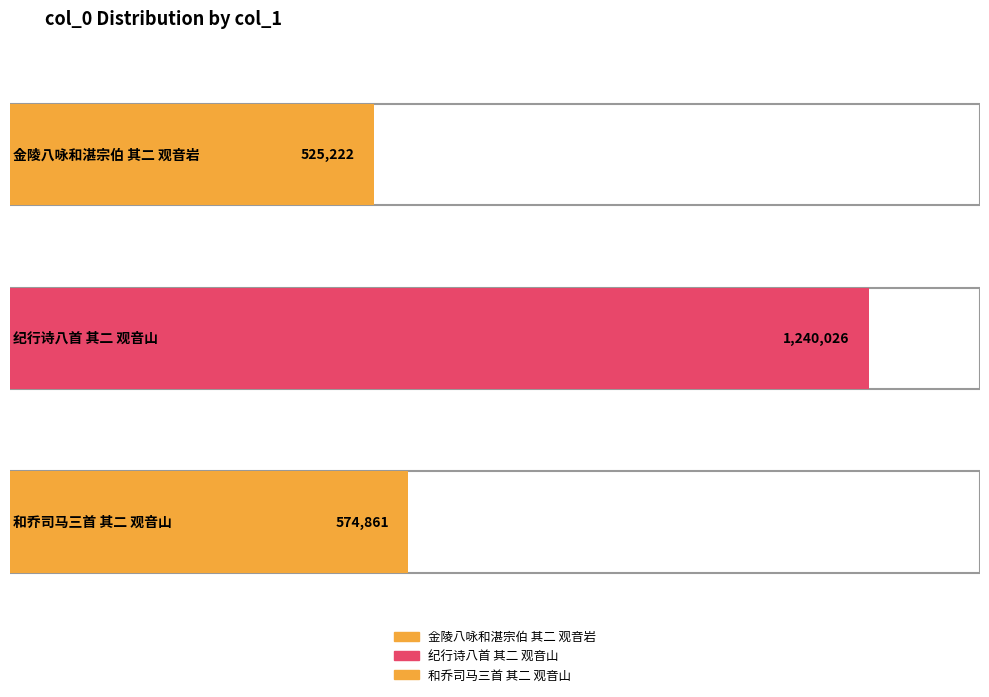

True or false: the data shows 793403 at 和乔司马三首 其二 观音山.

False